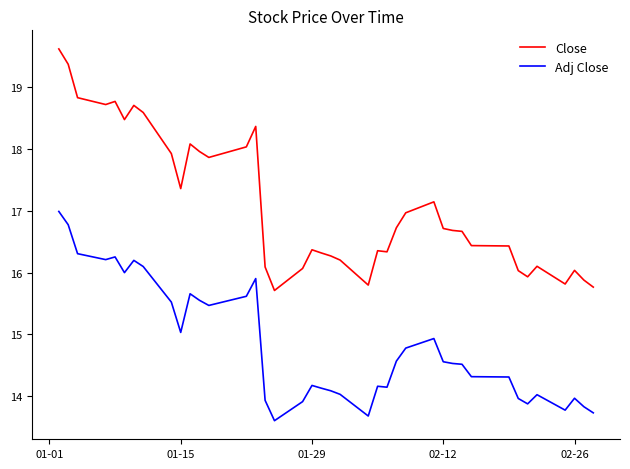

Rank the series by their maximum value, from lowest to highest.

Adj Close, Close